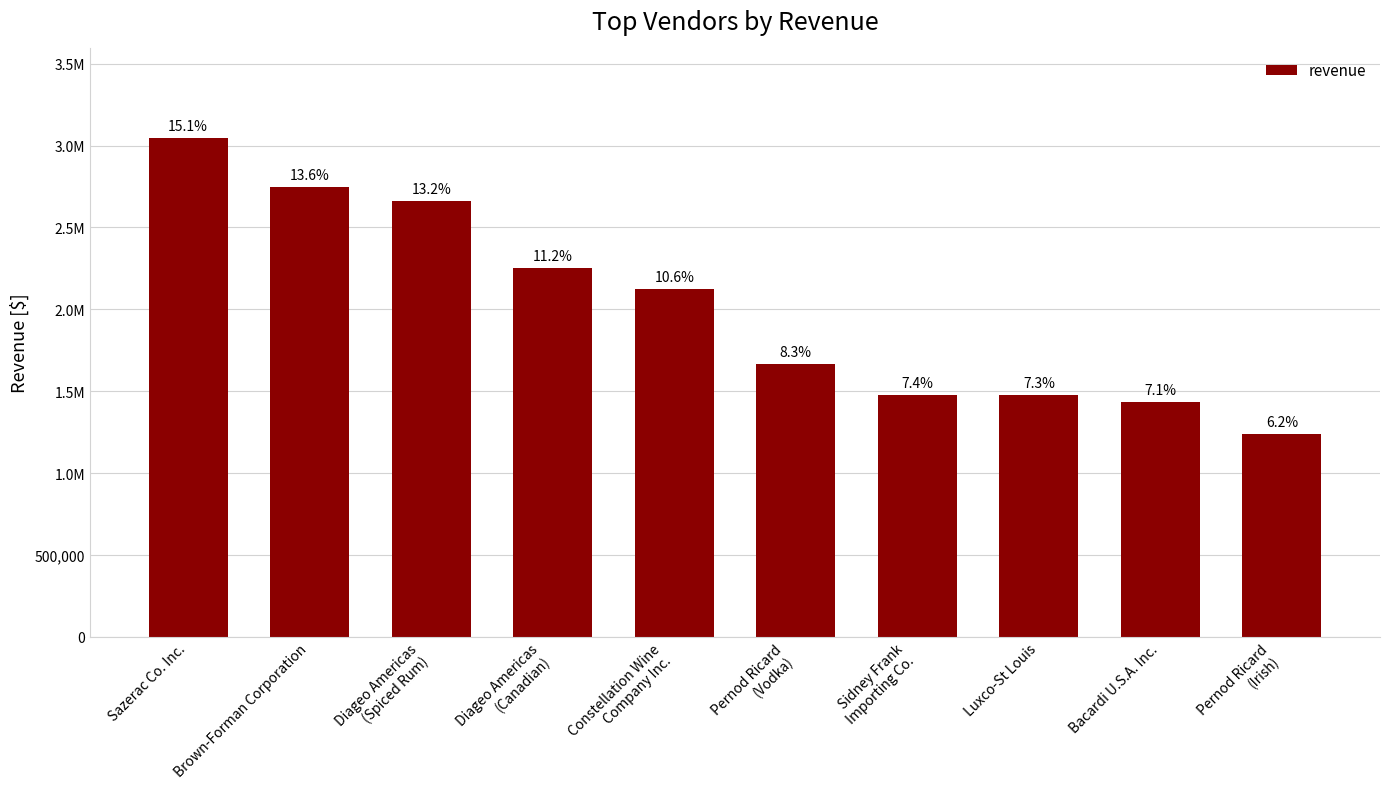

The value at Bacardi U.S.A. Inc. is 1431576.6. True or false?

True